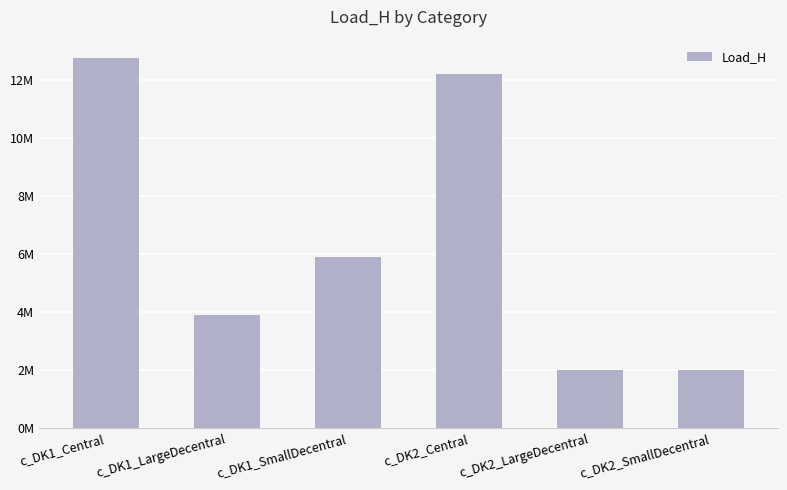

What is the ratio of the value at c_DK1_SmallDecentral to the value at c_DK2_LargeDecentral?

2.9